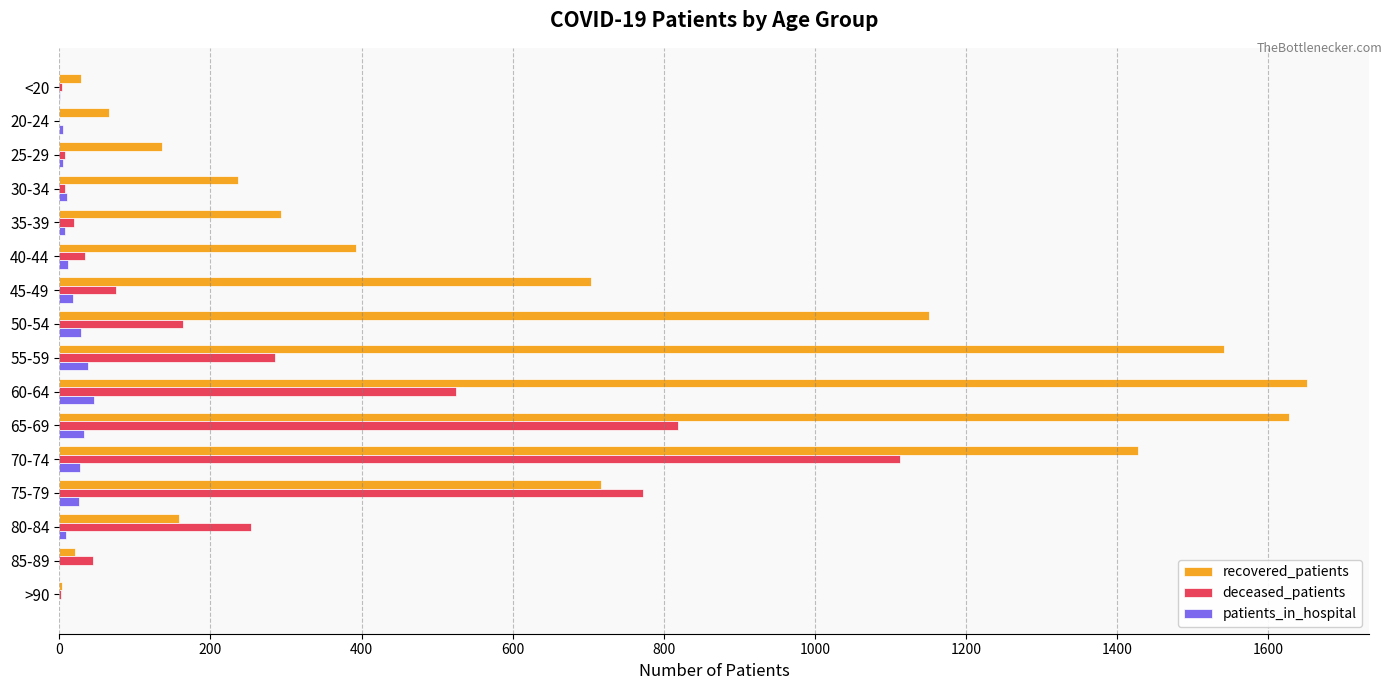

Where is deceased_patients nearest to the value 556?

60-64